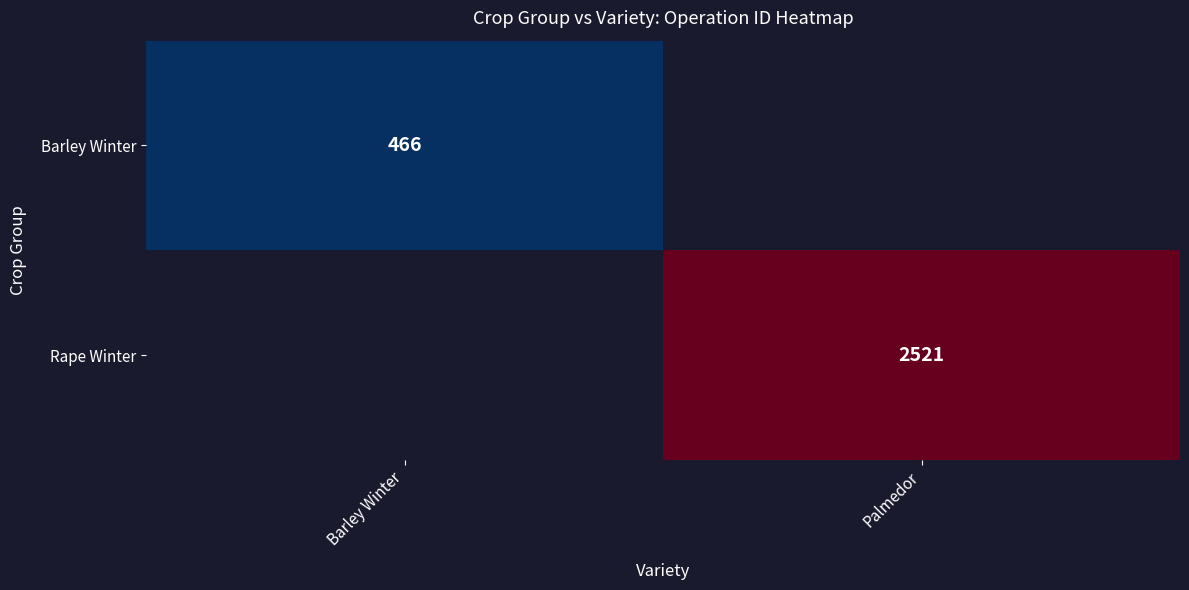

Is it true that Rape Winter equals 3369 at Palmedor?

False